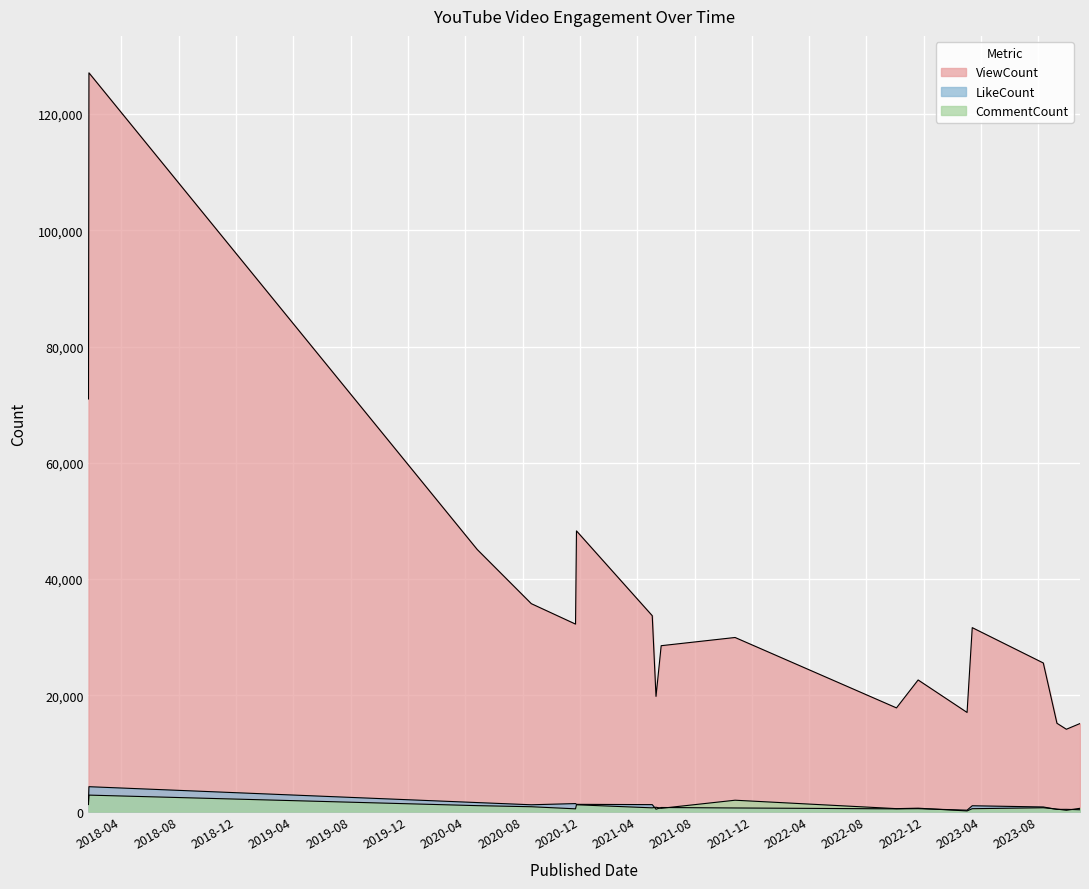

The value of CommentCount at 2018-01-22 is 2834. True or false?

True